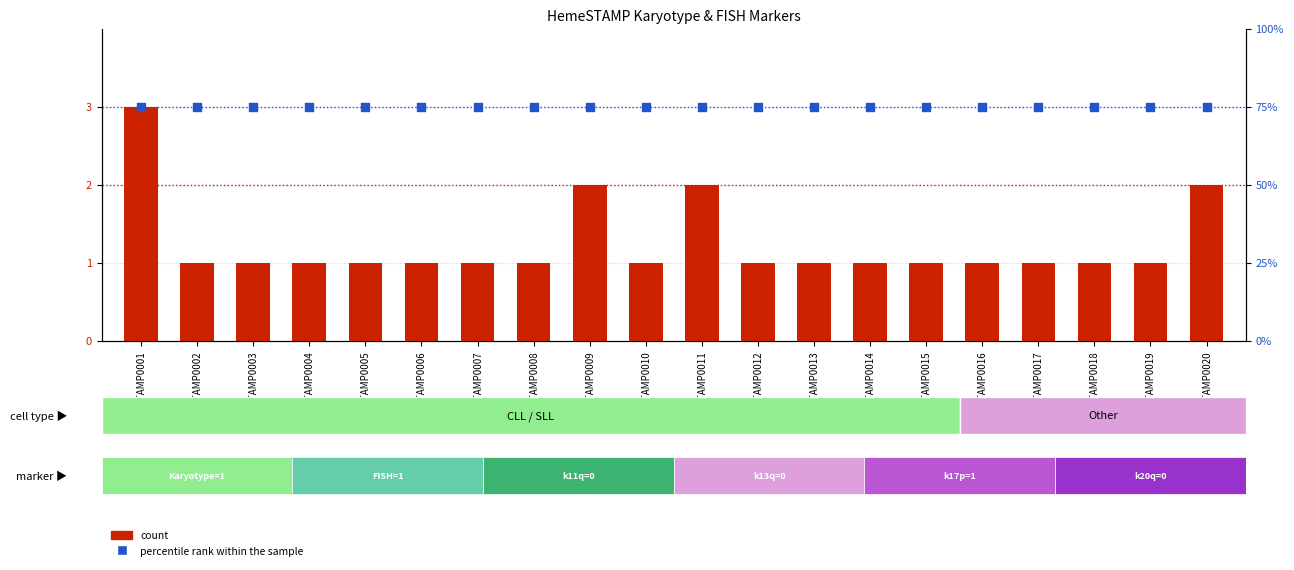

What is the total value across all series at HSTAMP0015?

76